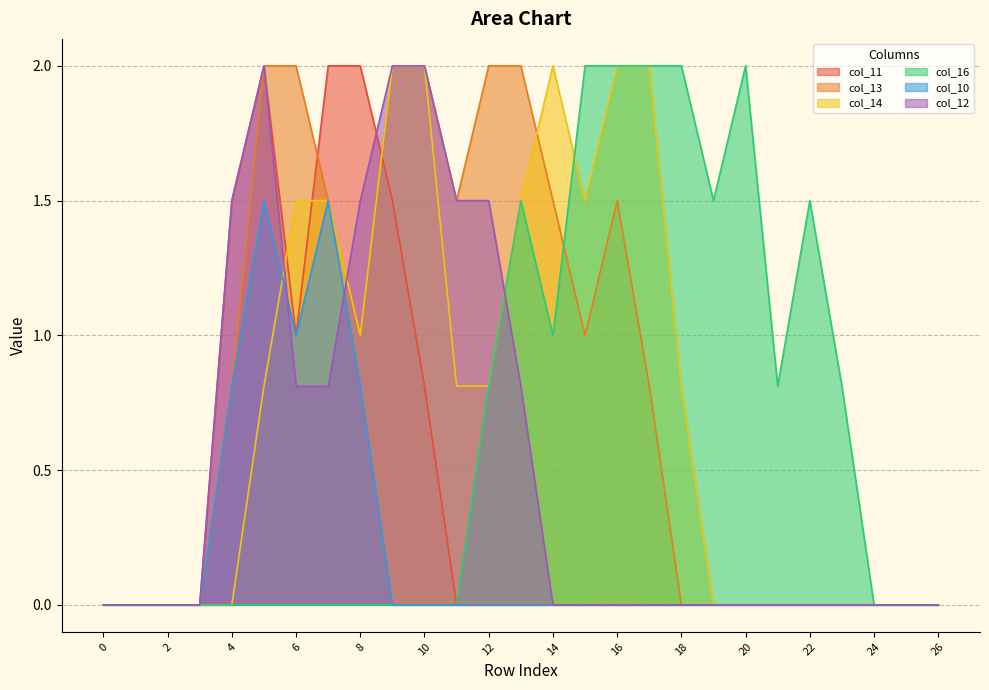

Between 2 and 5, which is larger?

5